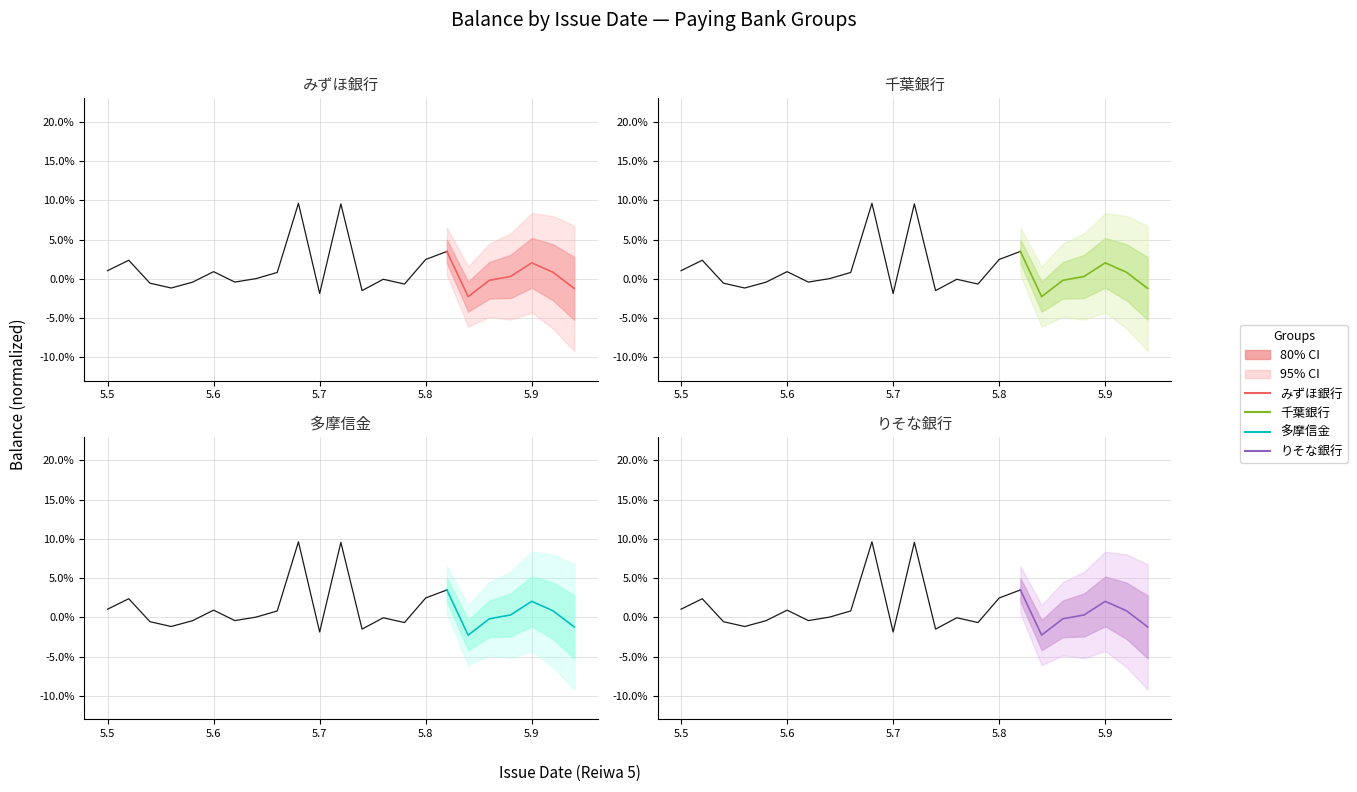

What are all the series names shown in the legend?

みずほ銀行, 千葉銀行, 多摩信金, りそな銀行